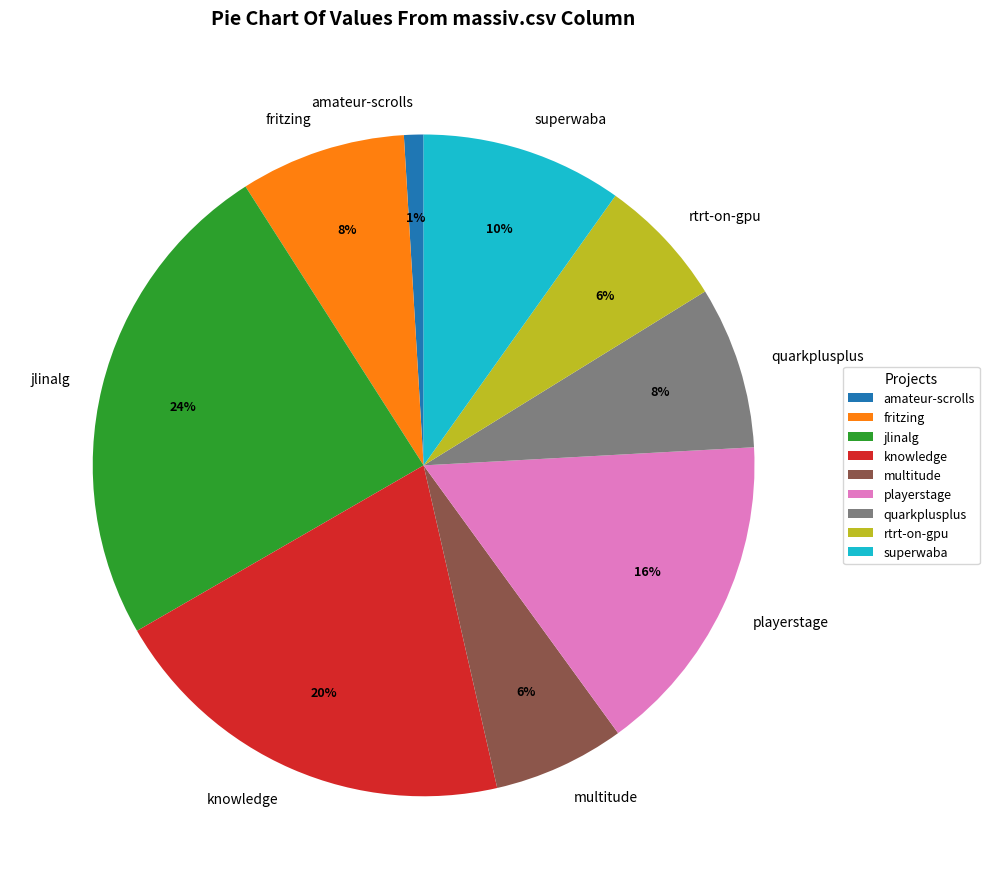

Does any single category account for the majority?

No